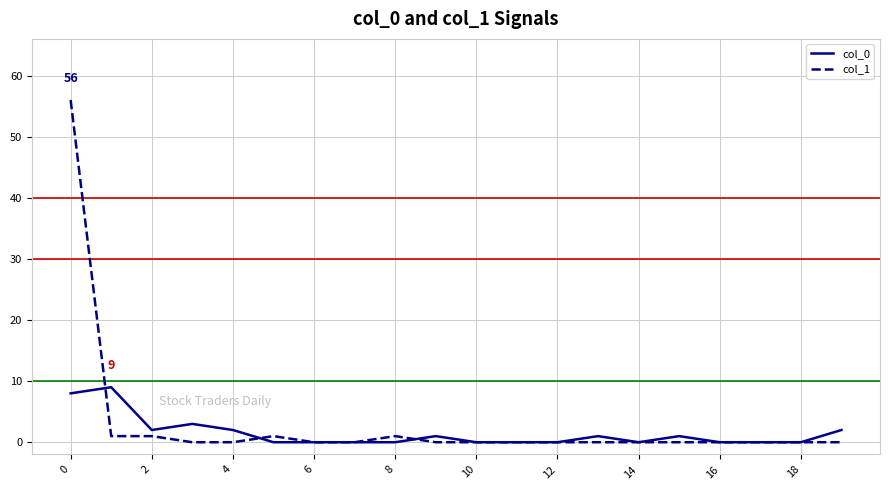

What is the difference between the maximum and minimum values in the col_1 series?

56